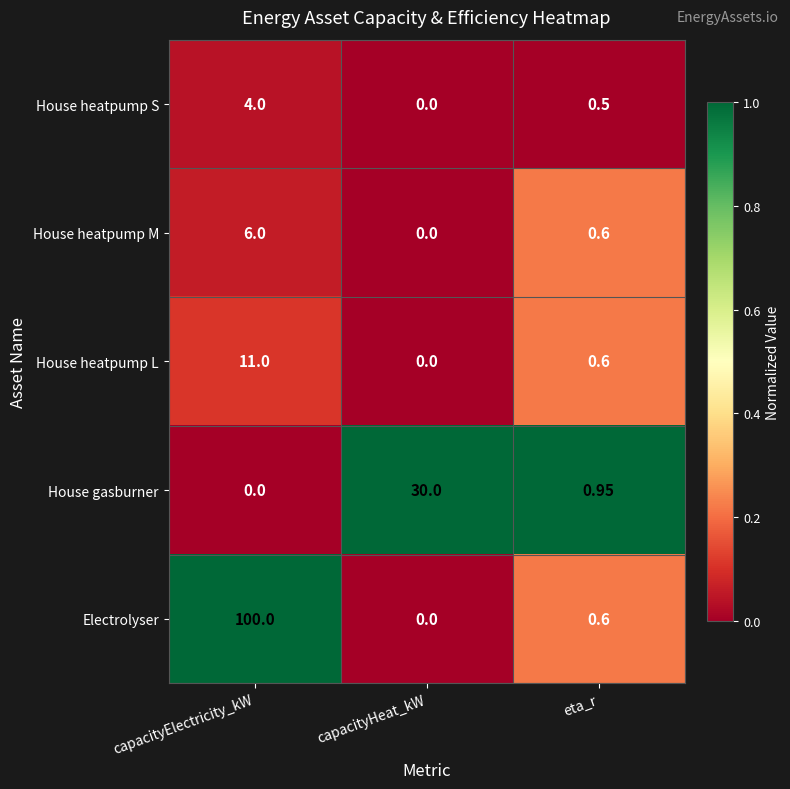

Which series has the largest range (max minus min)?

Electrolyser